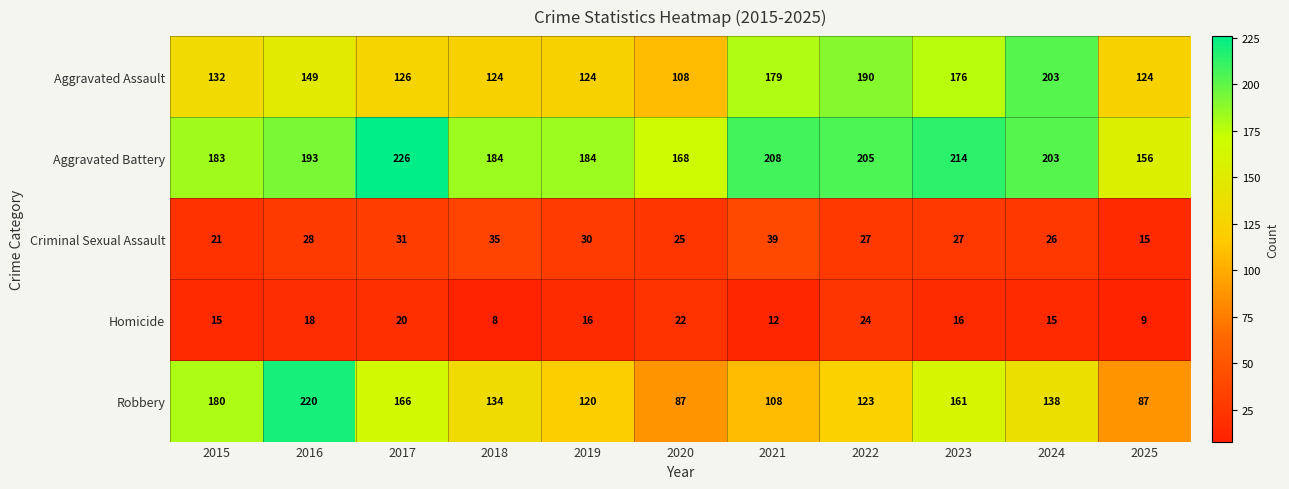

At 2020, list the series in order from smallest to largest.

Homicide, Criminal Sexual Assault, Robbery, Aggravated Assault, Aggravated Battery